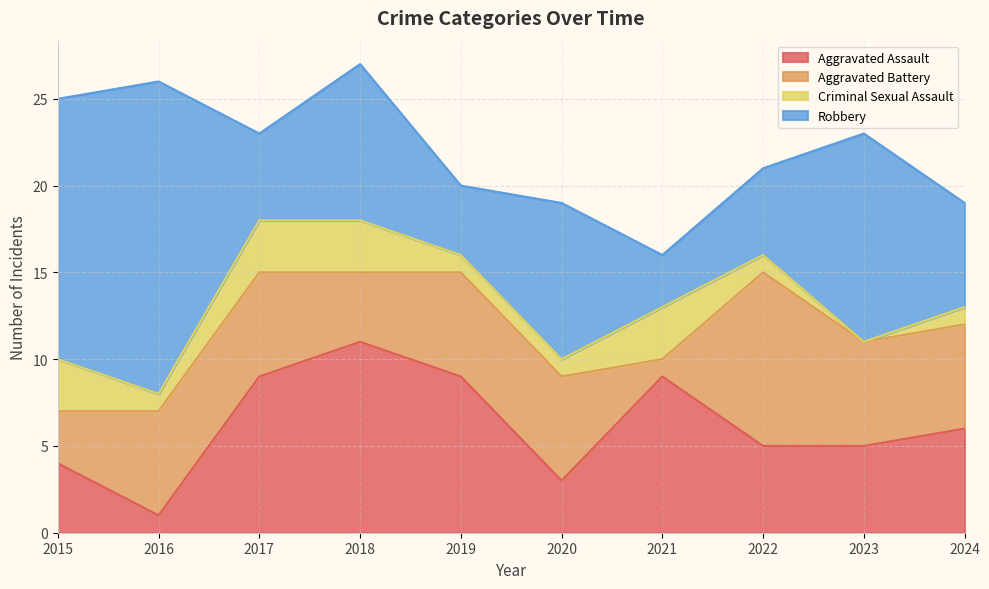

Between 2018 and 2021, which is larger?

2018